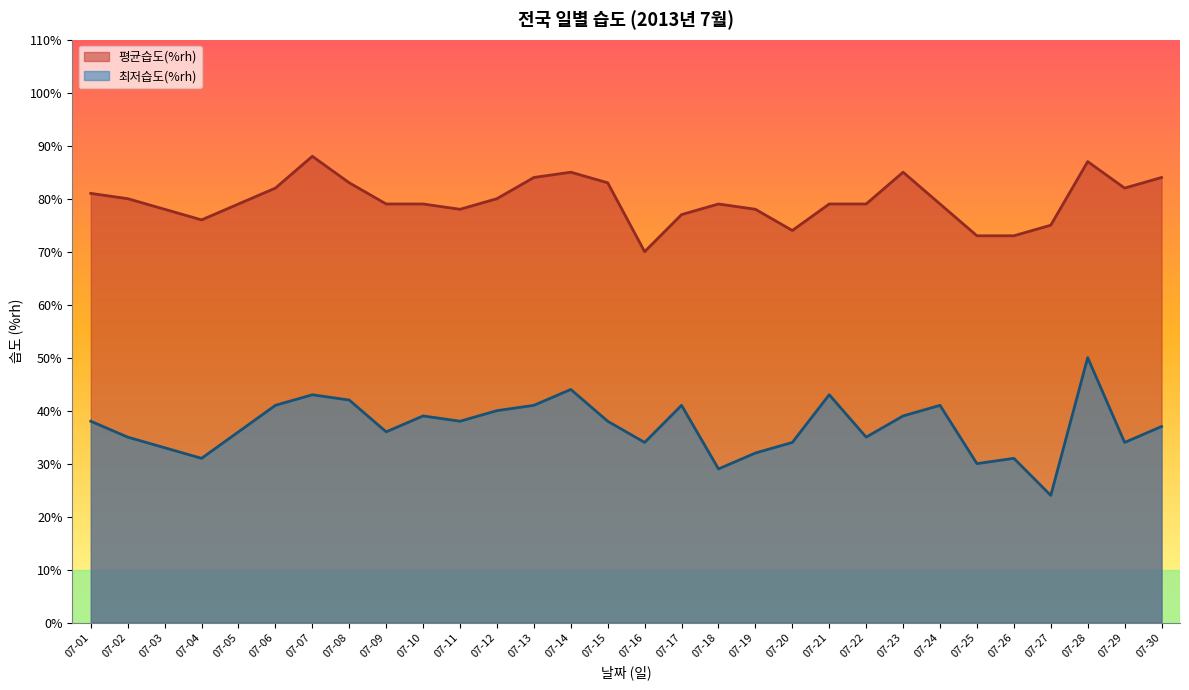

Does the chart have visible grid lines?

No